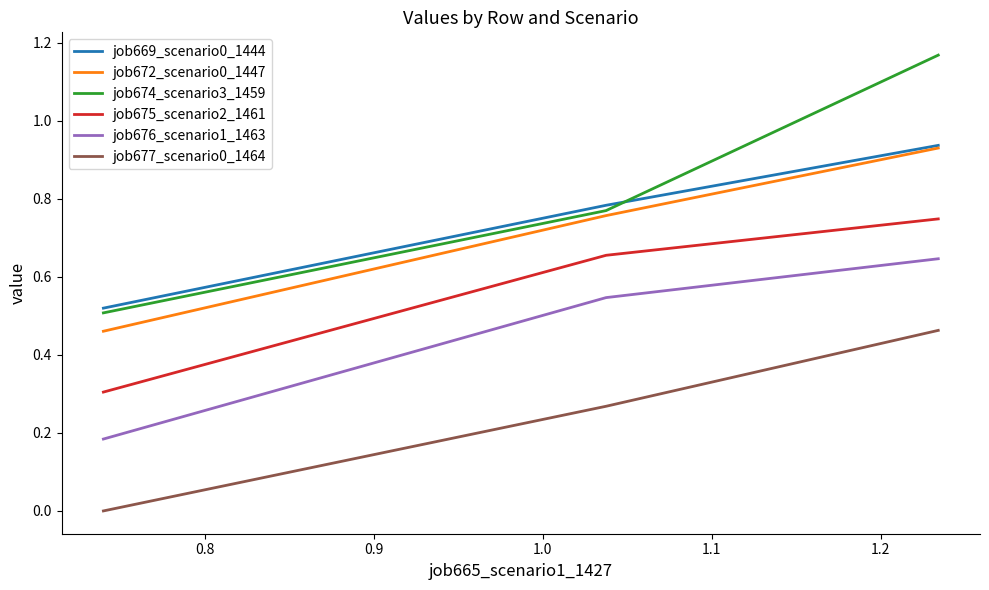

Which series has the largest range (max minus min)?

job674_scenario3_1459